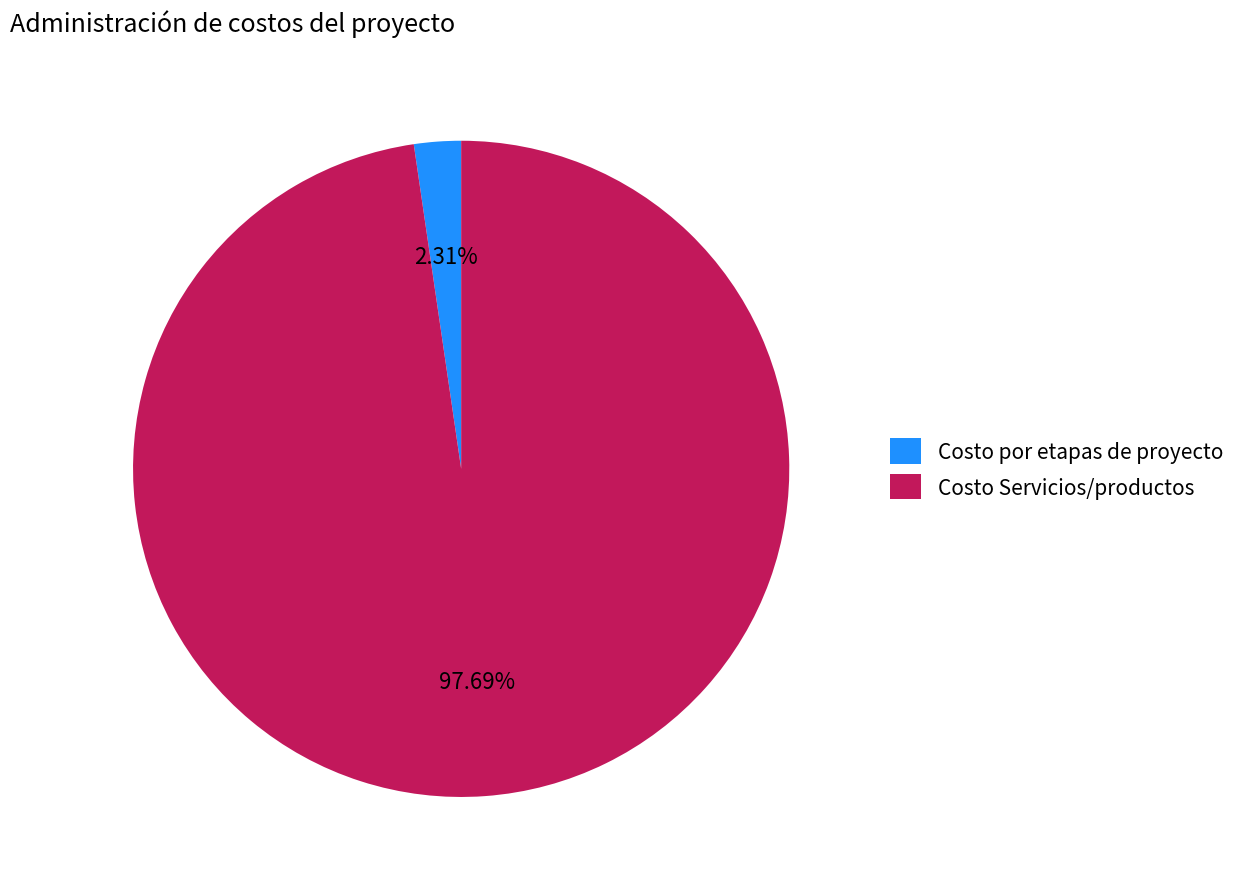

Do Costo Servicios/productos and Costo por etapas de proyecto together represent more than half of the pie?

Yes